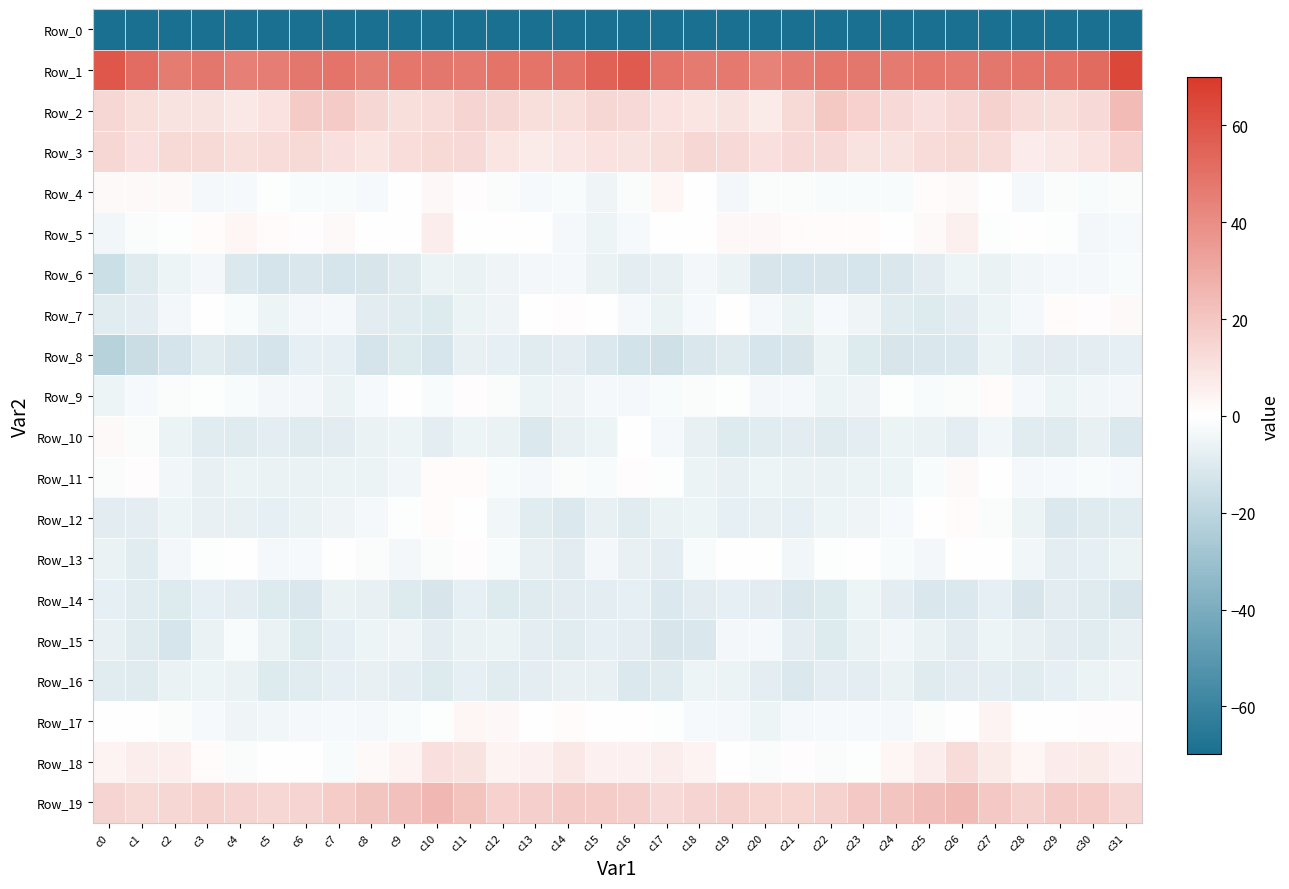

At c23, list the series in order from smallest to largest.

Row_0, Row_6, Row_8, Row_10, Row_16, Row_15, Row_11, Row_14, Row_9, Row_7, Row_12, Row_17, Row_4, Row_18, Row_13, Row_5, Row_3, Row_2, Row_19, Row_1